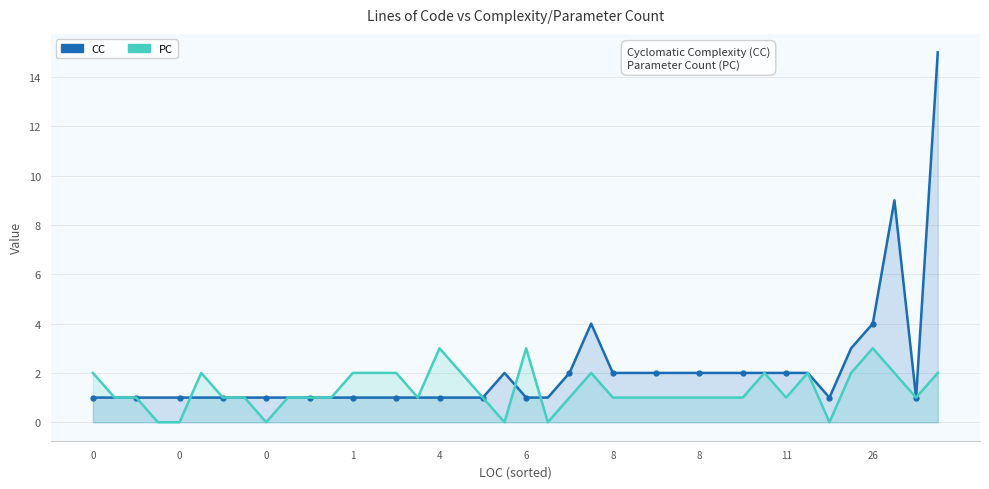

At 18, list the series in order from smallest to largest.

CC, PC